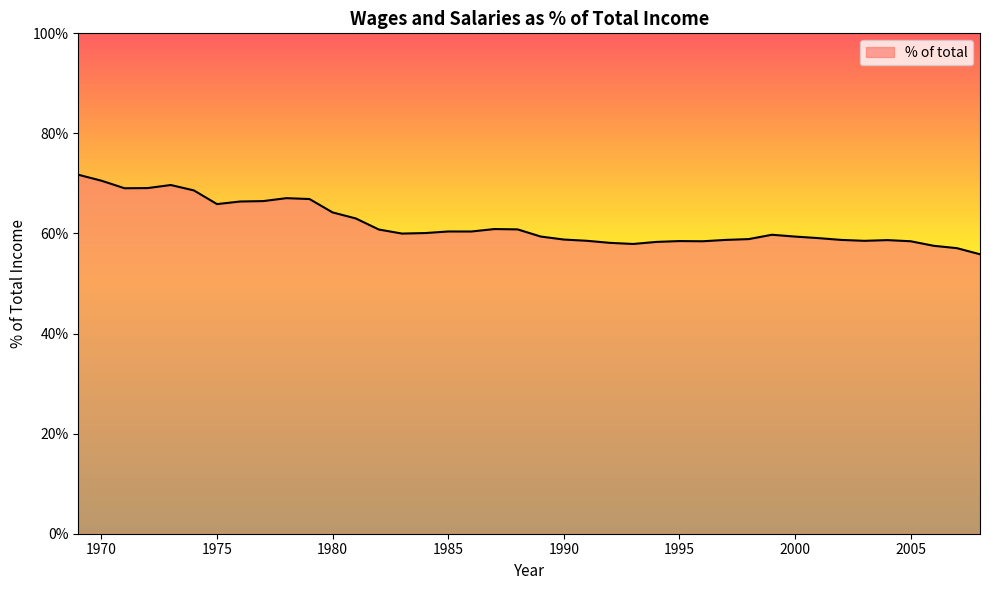

List the labels in order of value, smallest first.

2008, 2007, 2006, 1993, 1992, 1994, 1996, 2005, 1995, 2003, 1991, 2004, 1997, 2002, 1990, 1998, 2001, 2000, 1989, 1999, 1983, 1984, 1986, 1985, 1982, 1988, 1987, 1981, 1980, 1975, 1976, 1977, 1979, 1978, 1974, 1971, 1972, 1973, 1970, 1969